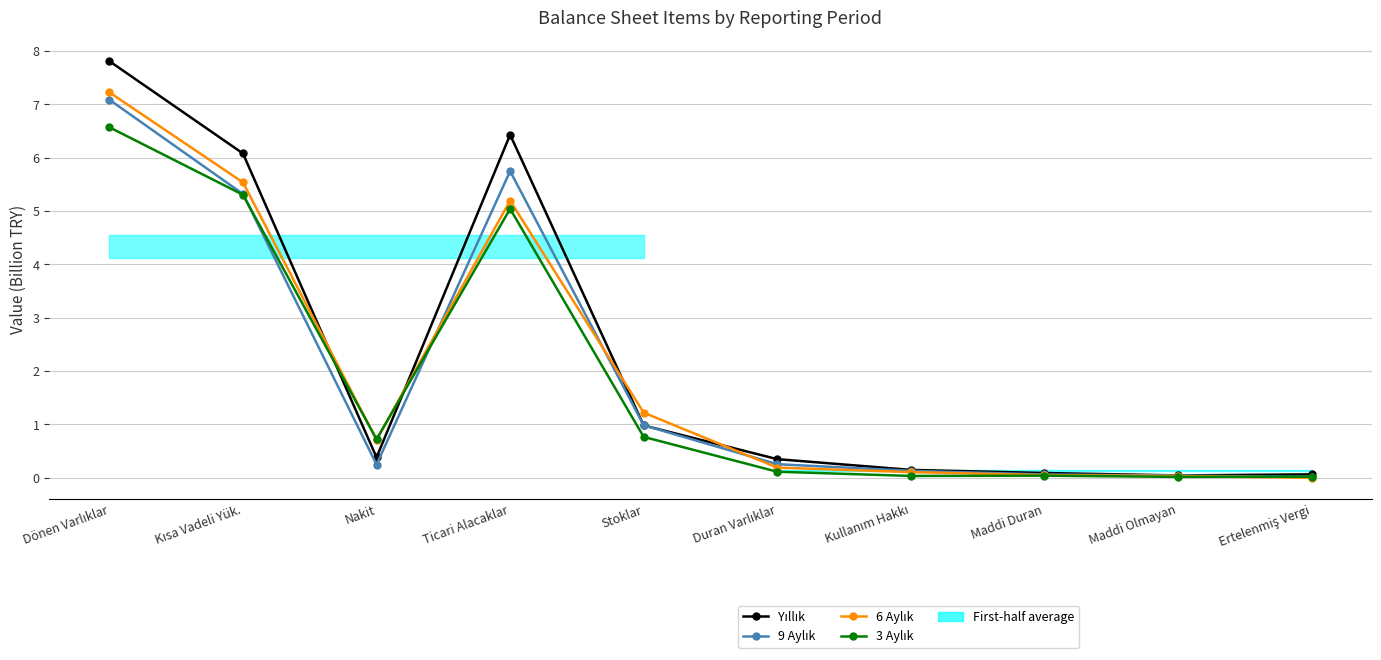

What are all the series names shown in the legend?

Yıllık, 9 Aylık, 6 Aylık, 3 Aylık